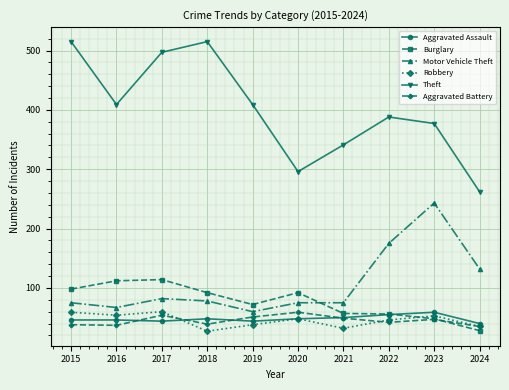

What is the smallest value displayed?

27